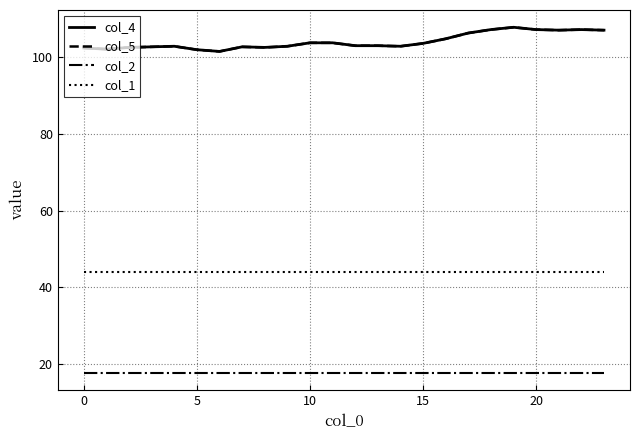

True or false: col_2 and col_1 cross at least once.

False